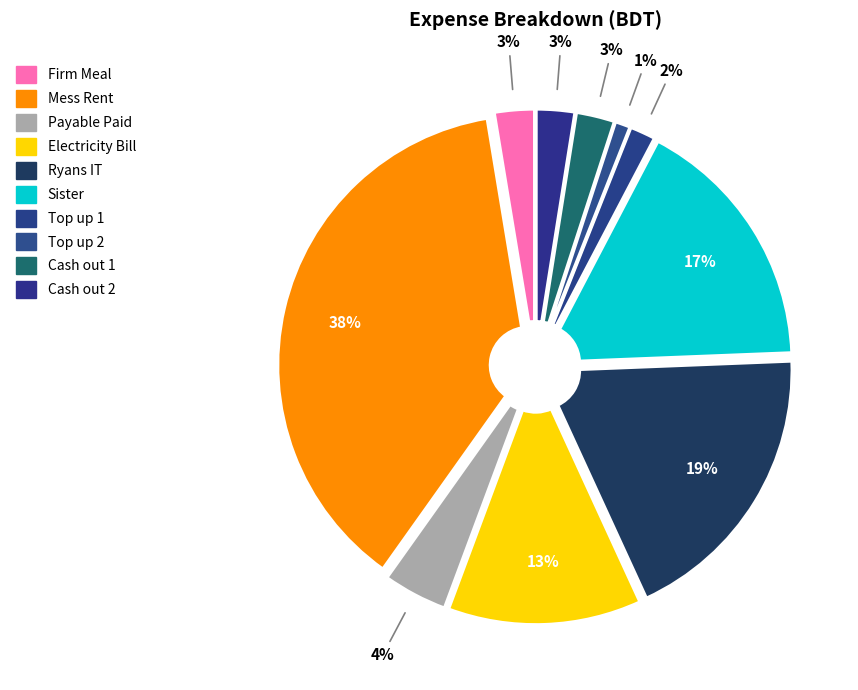

True or false: Payable Paid accounts for 15% of the total.

False